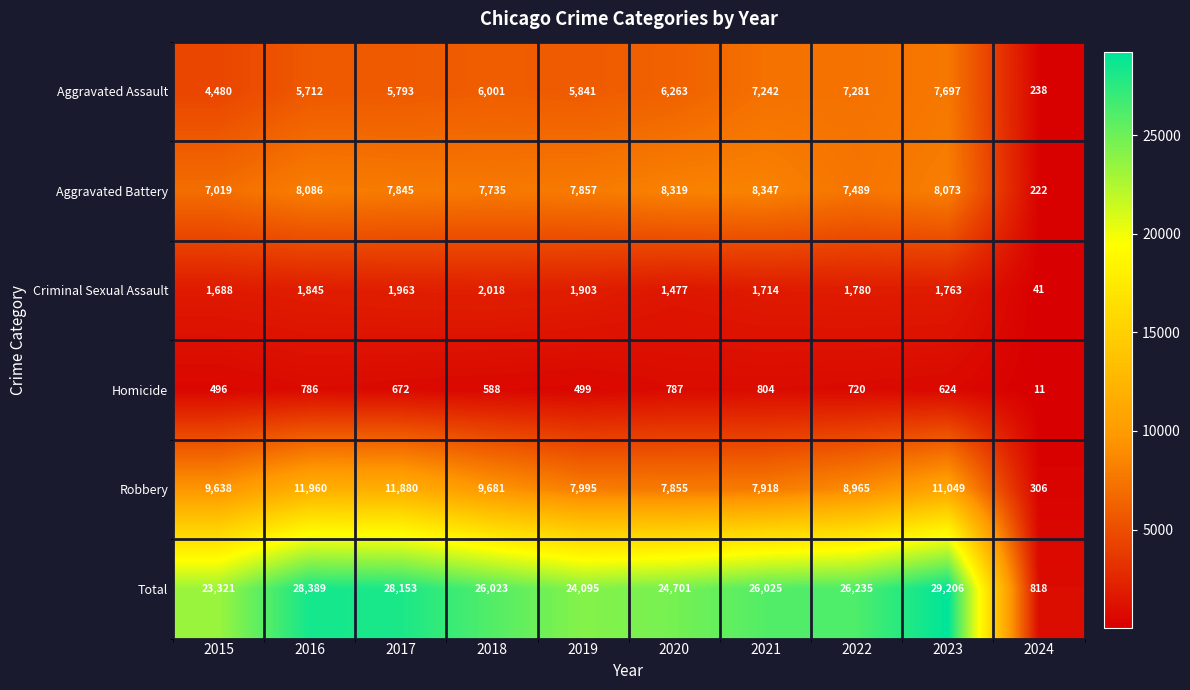

What is the difference between the highest and lowest values at 2022?

25515